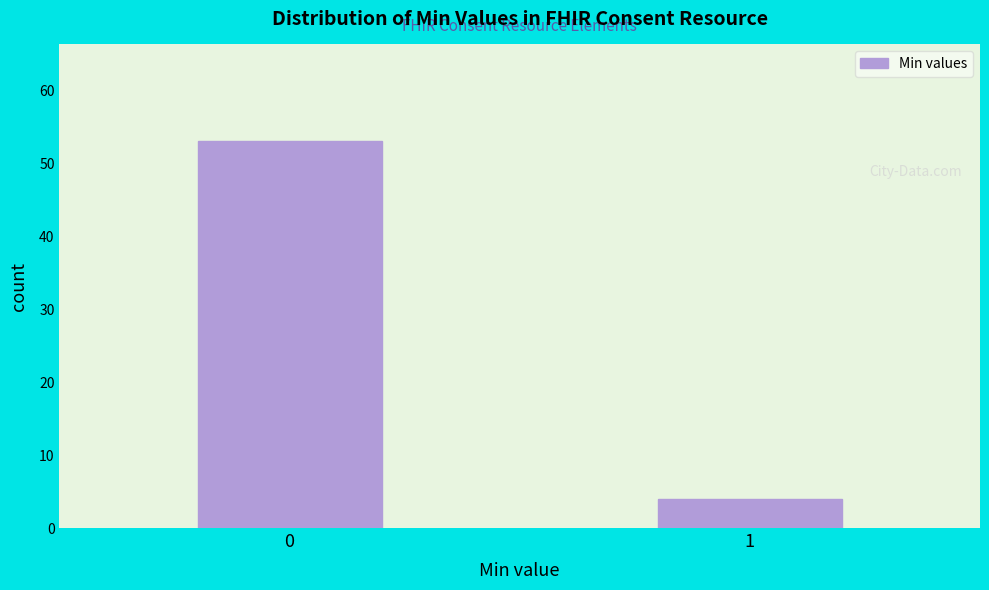

Reading right to left, what are all the values shown in this chart?

1=4	0=53